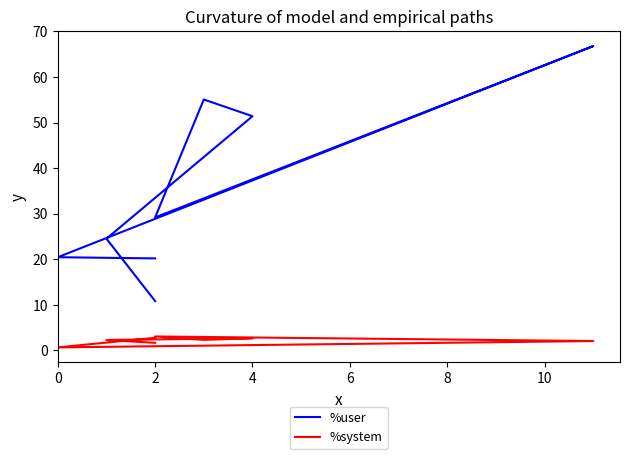

Which series has the widest spread of values?

%user